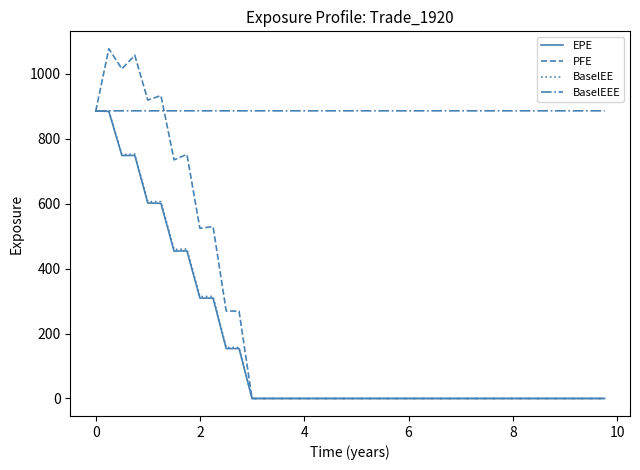

Which series has the largest total across all categories?

BaselEEE